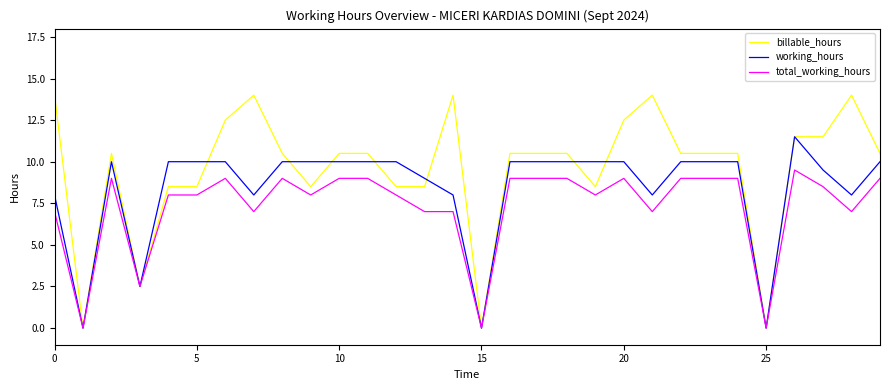

Which series has the widest spread of values?

billable_hours